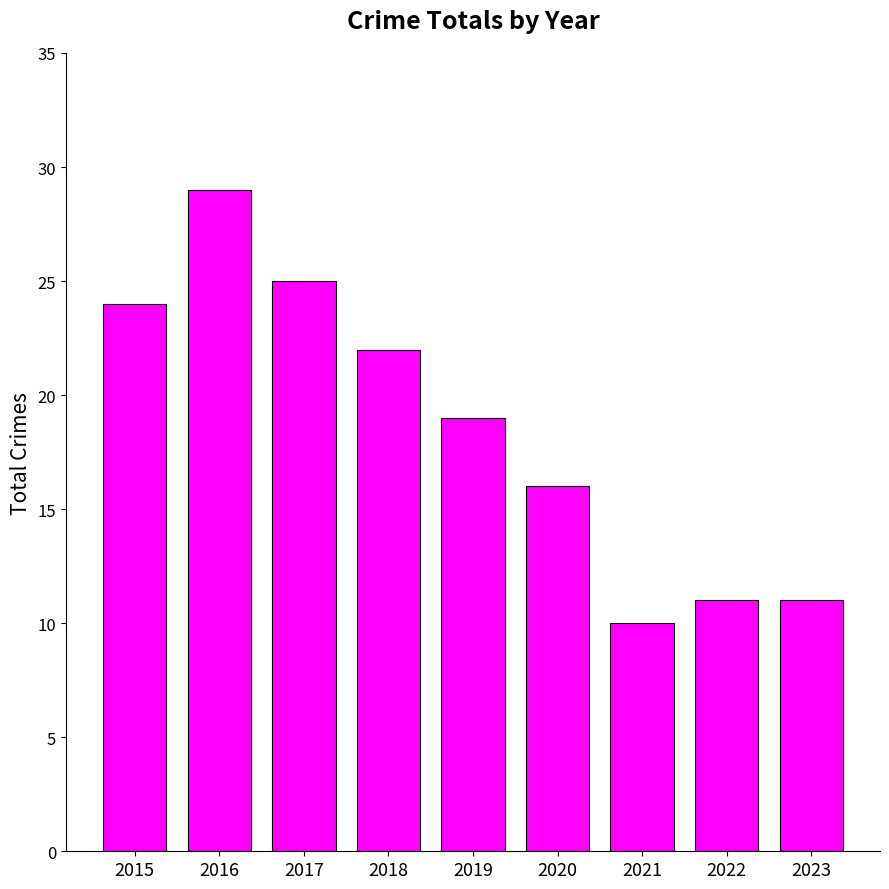

Where does the data first go above 19?

2015